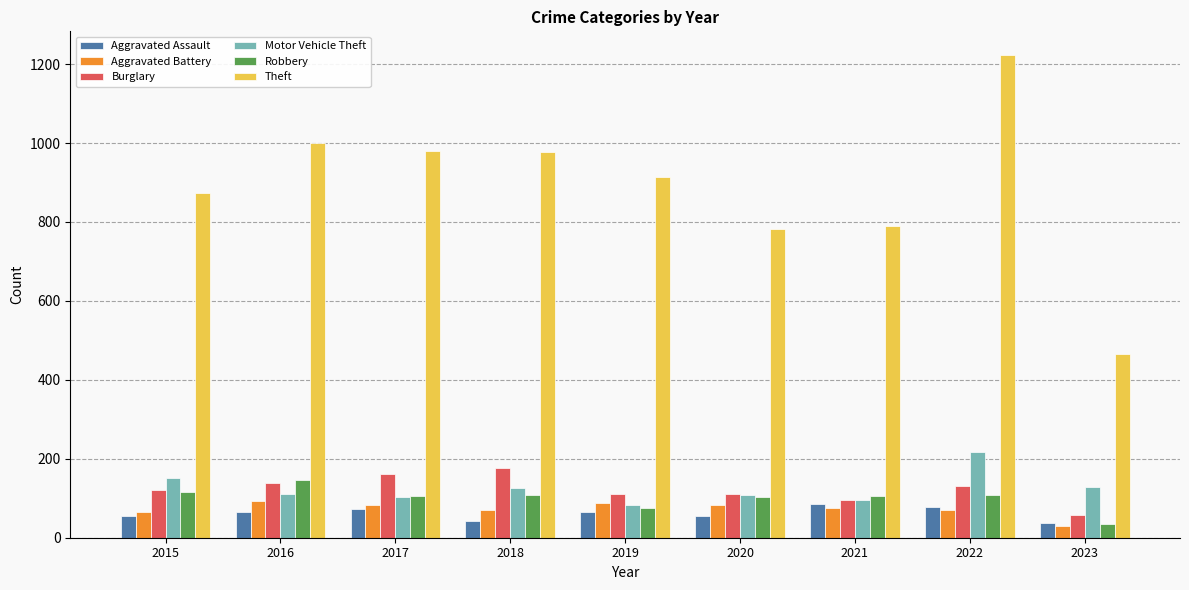

Which category has the lowest value across all series?

2023